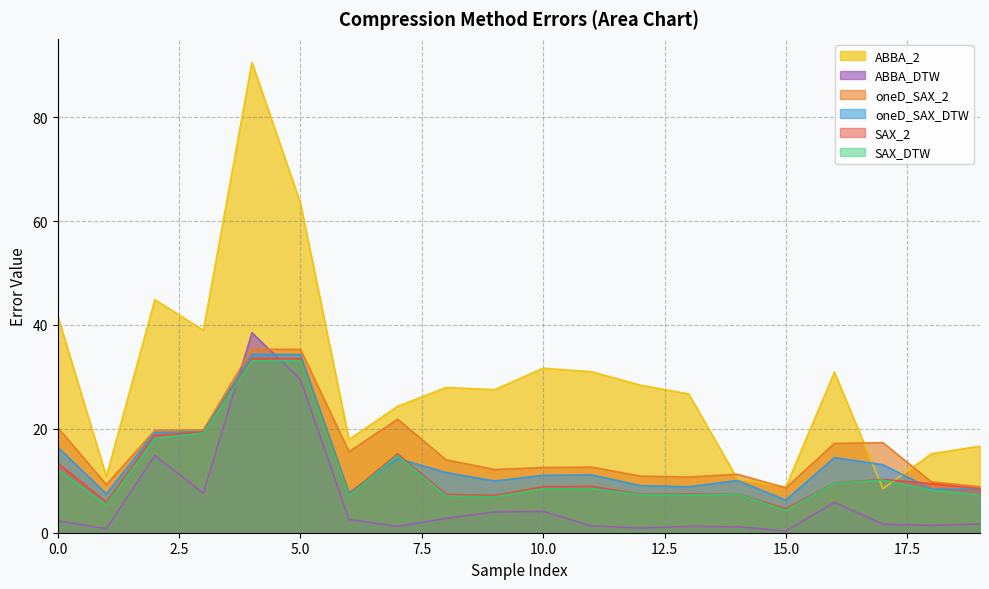

True or false: ABBA_DTW and SAX_DTW cross at least once.

True